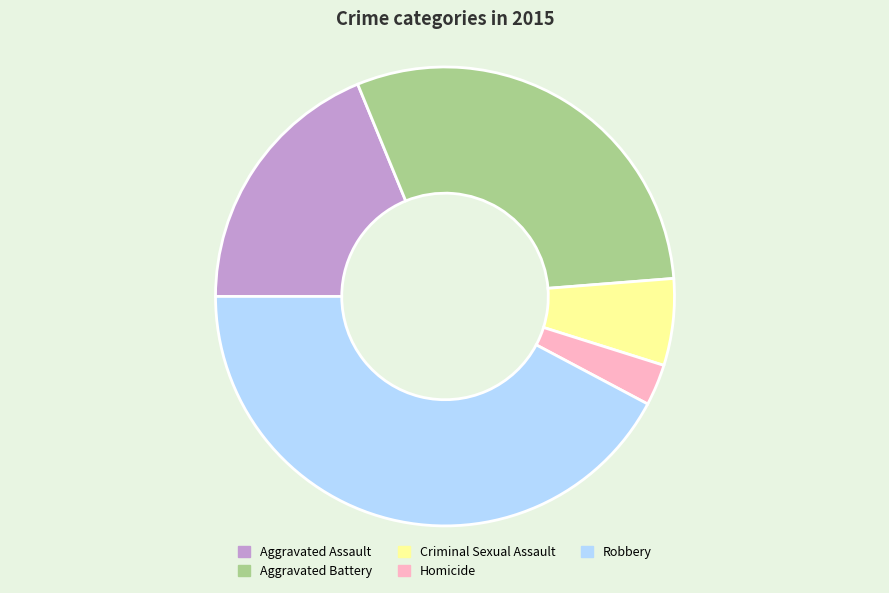

Is the sum of Aggravated Assault and Homicide greater than half?

No